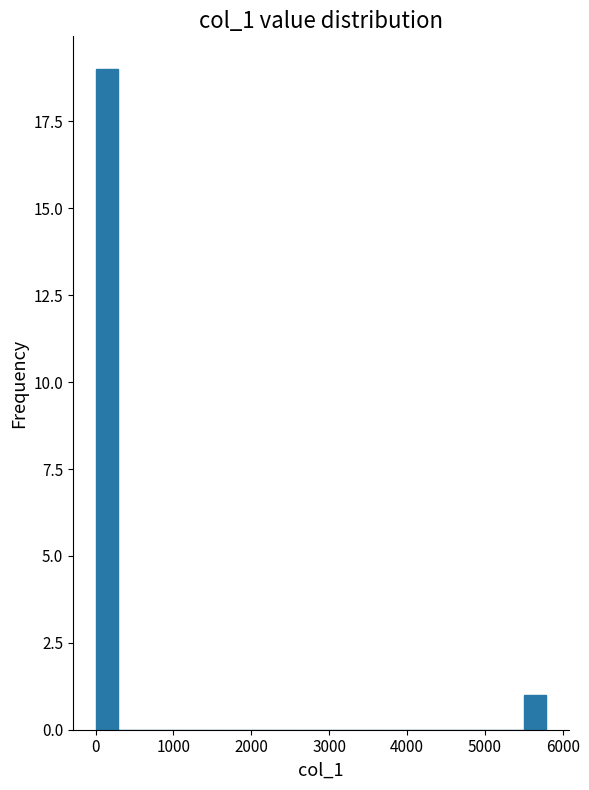

Read against the x-axis, roughly where is the centre of the tallest bar?

100